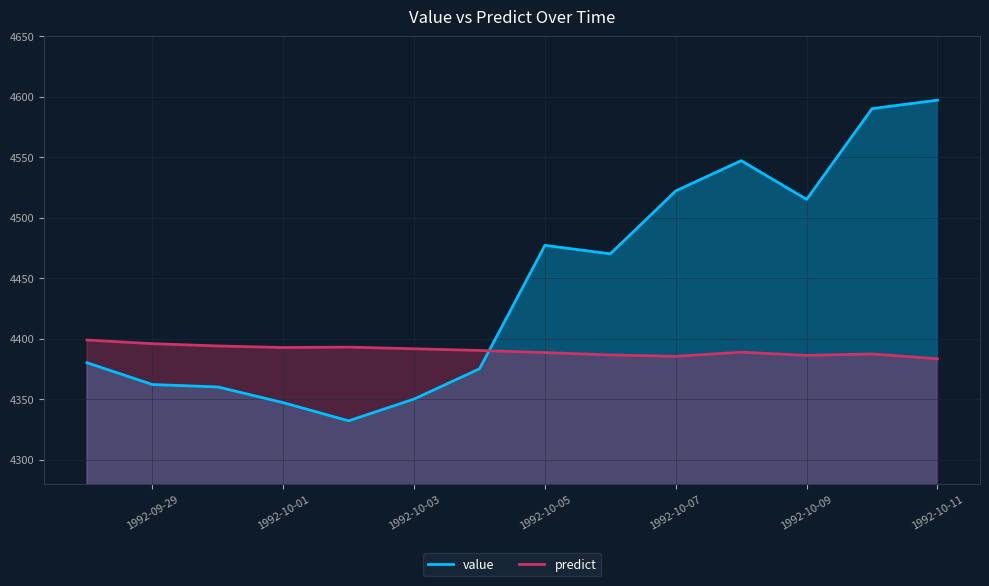

List the series in order of their peak value, lowest first.

predict, value